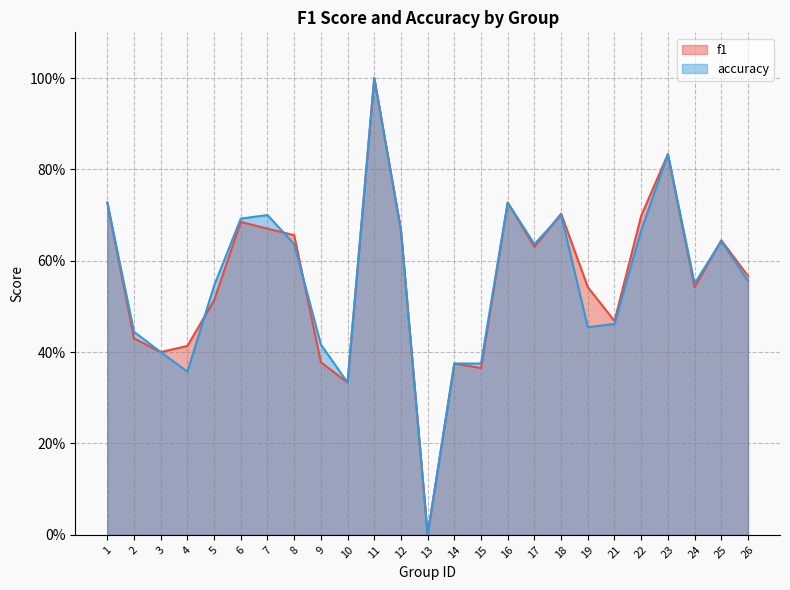

Which series ends up on top after the final intersection of f1 and accuracy?

f1